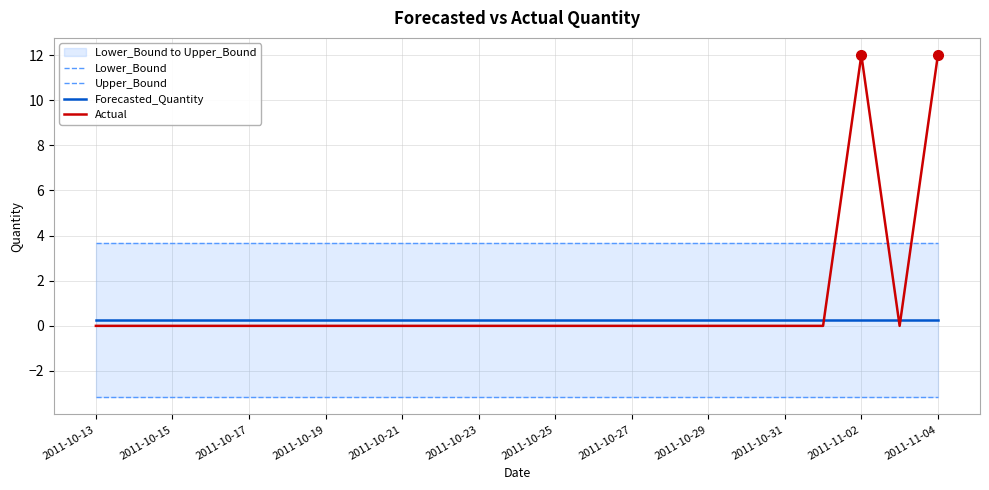

Reading right to left, what are all the values shown in this chart?

Lower_Bound: -3.2	-3.2	-3.2	-3.2	-3.2	-3.2	-3.2	-3.2	-3.2	-3.2	-3.2	-3.2	-3.2	-3.2	-3.2	-3.2	-3.2	-3.2	-3.2	-3.2	-3.2	-3.2	-3.2
Upper_Bound: 3.7	3.7	3.7	3.7	3.7	3.7	3.7	3.7	3.7	3.7	3.7	3.7	3.7	3.7	3.7	3.7	3.7	3.7	3.7	3.7	3.7	3.7	3.7
Forecasted_Quantity: 0.3	0.3	0.3	0.3	0.3	0.3	0.3	0.3	0.3	0.3	0.3	0.3	0.3	0.3	0.3	0.3	0.3	0.3	0.3	0.3	0.3	0.3	0.3
Actual: 12.0	0.0	12.0	0.0	0.0	0.0	0.0	0.0	0.0	0.0	0.0	0.0	0.0	0.0	0.0	0.0	0.0	0.0	0.0	0.0	0.0	0.0	0.0